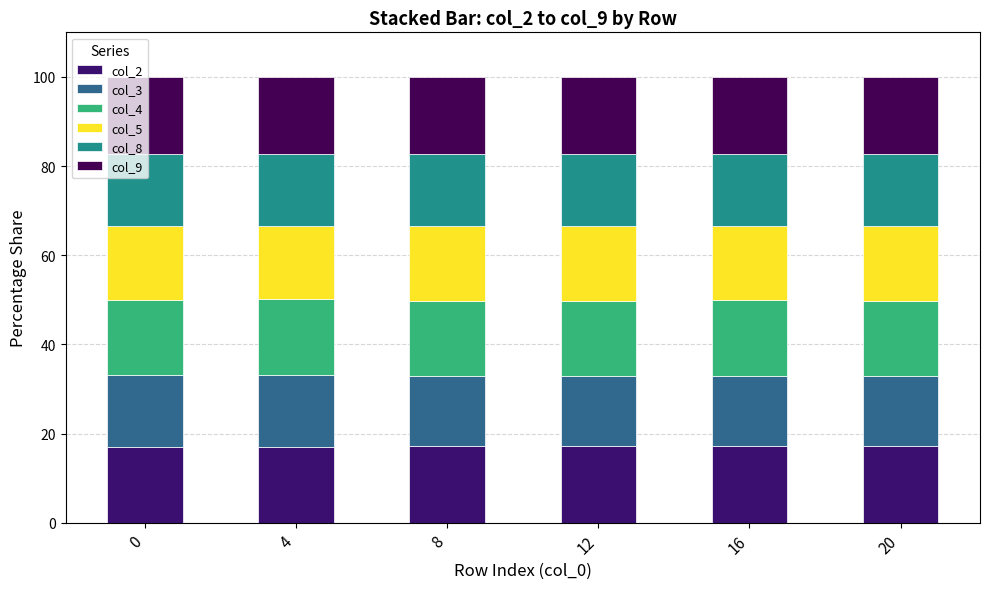

Rank the categories by col_4 value from lowest to highest.

20, 12, 8, 16, 0, 4